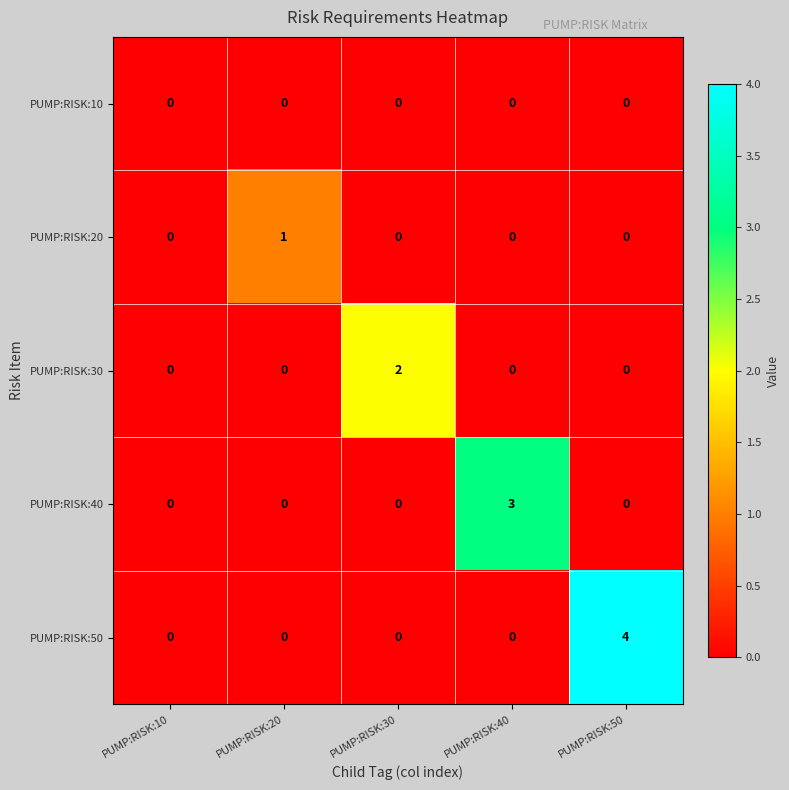

True or false: PUMP:RISK:20 has a value of 0 at PUMP:RISK:10.

True